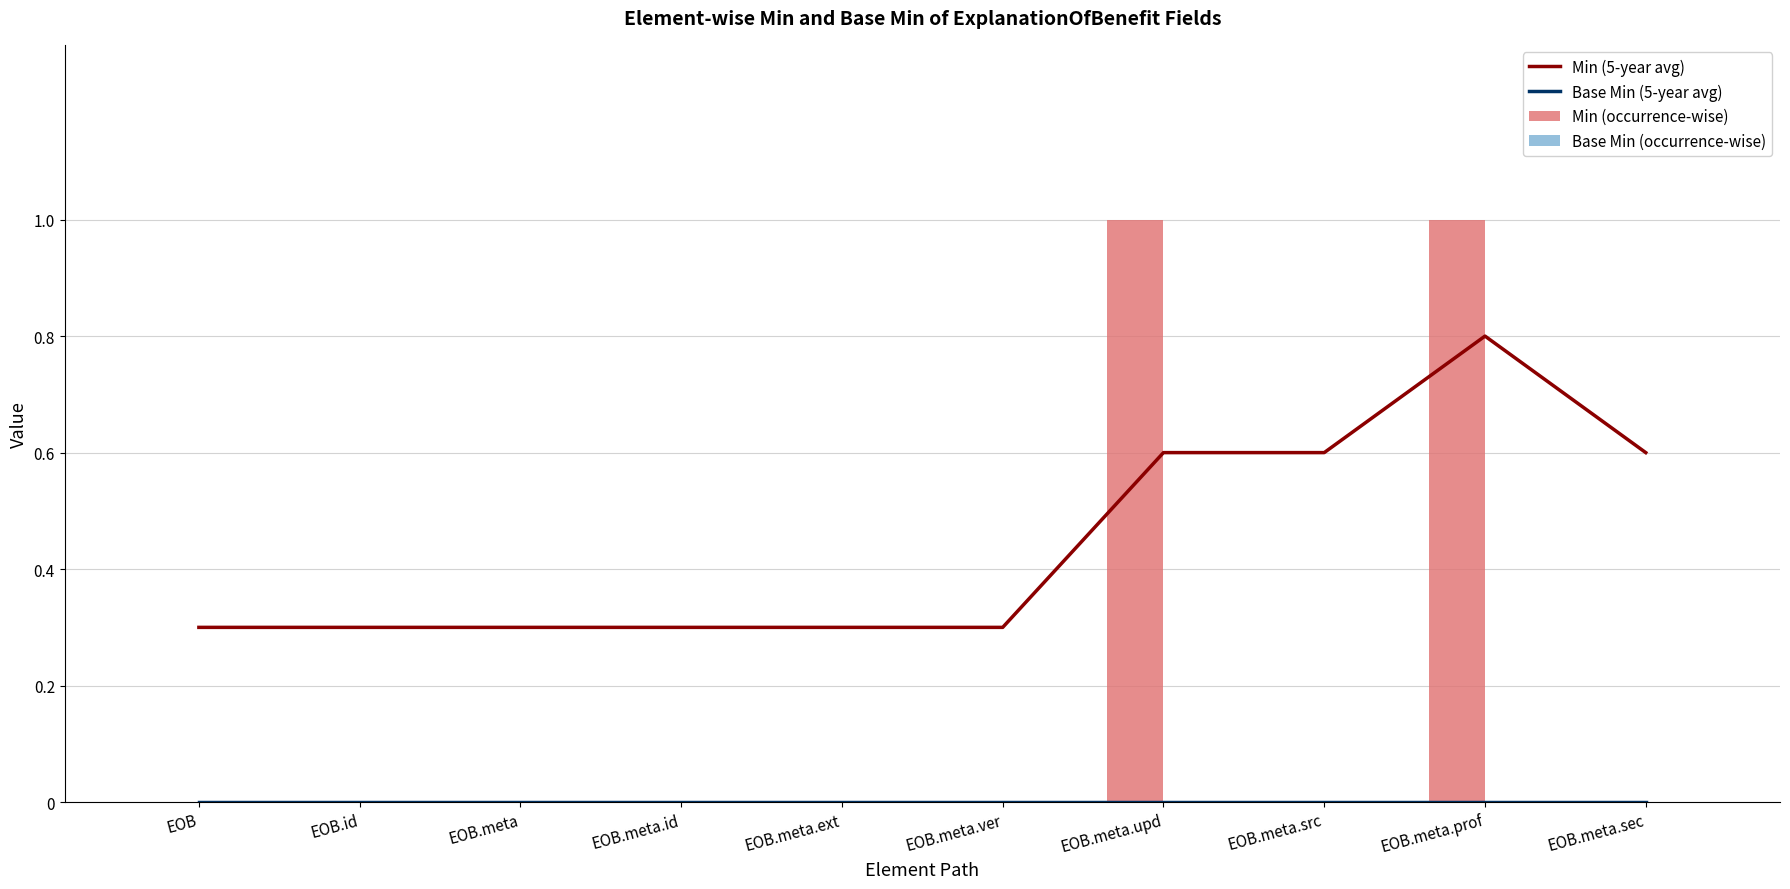

What is the value of the Min (5-year avg) bar at the 6th from the left?

0.3